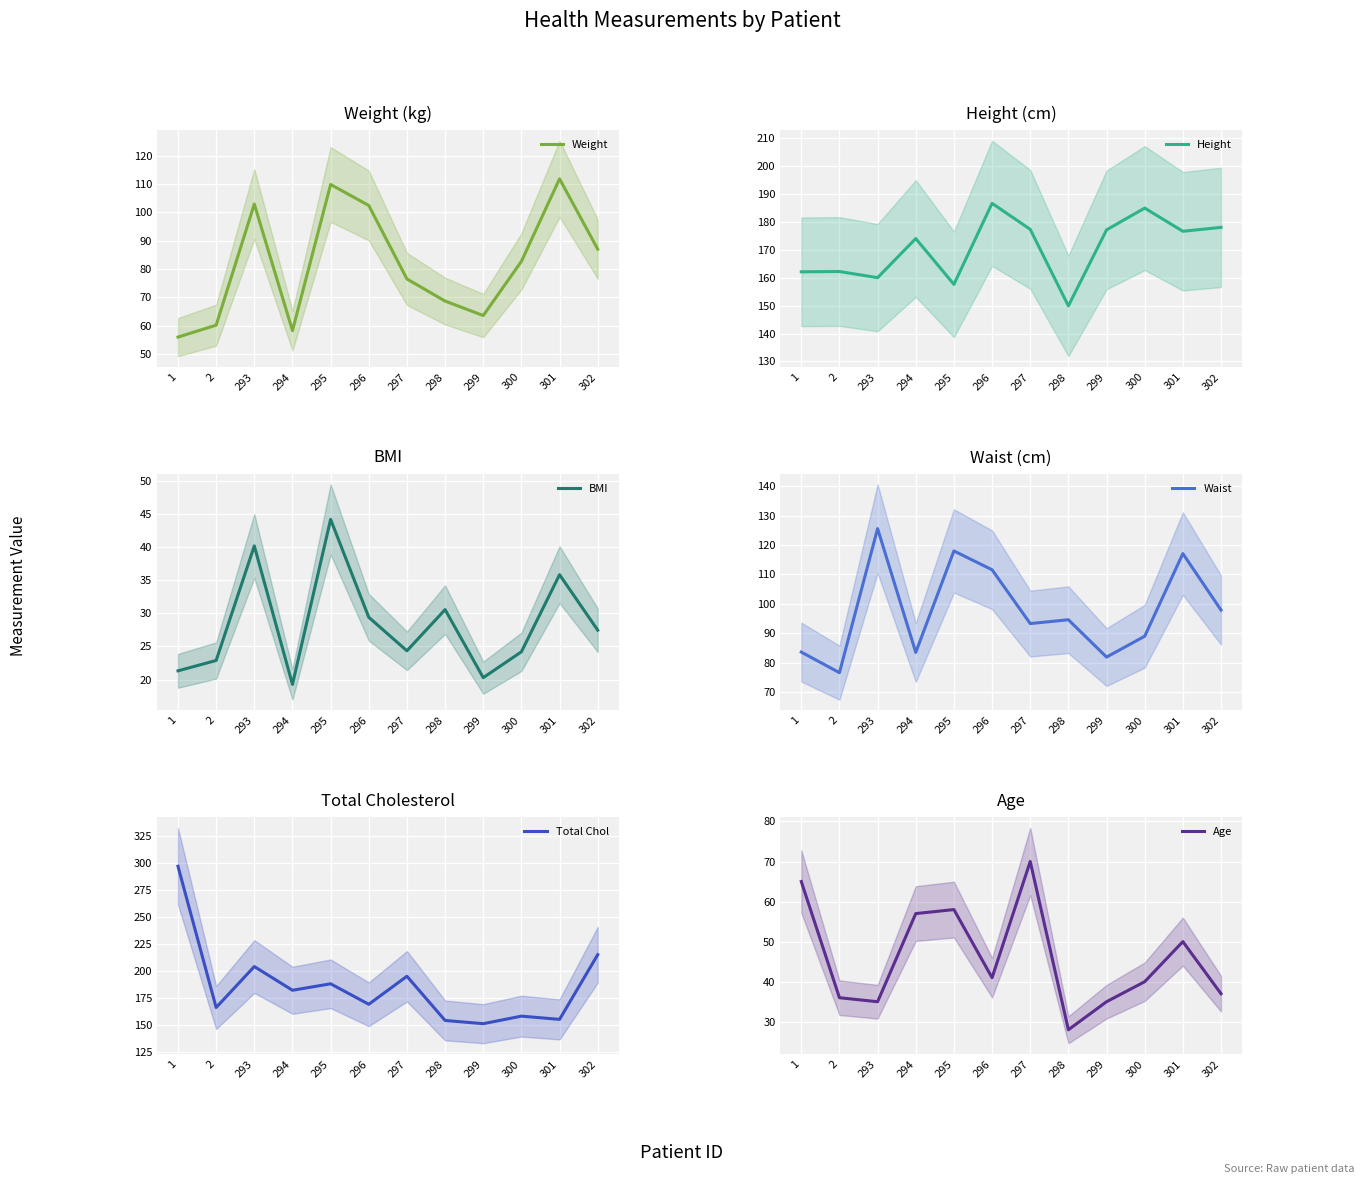

What is the difference between the highest and lowest values at 298?

126.0